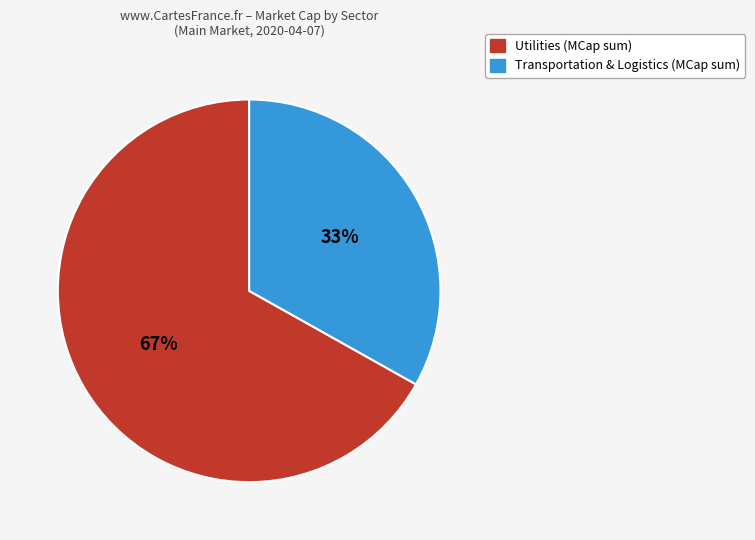

Does any single category account for the majority?

Yes